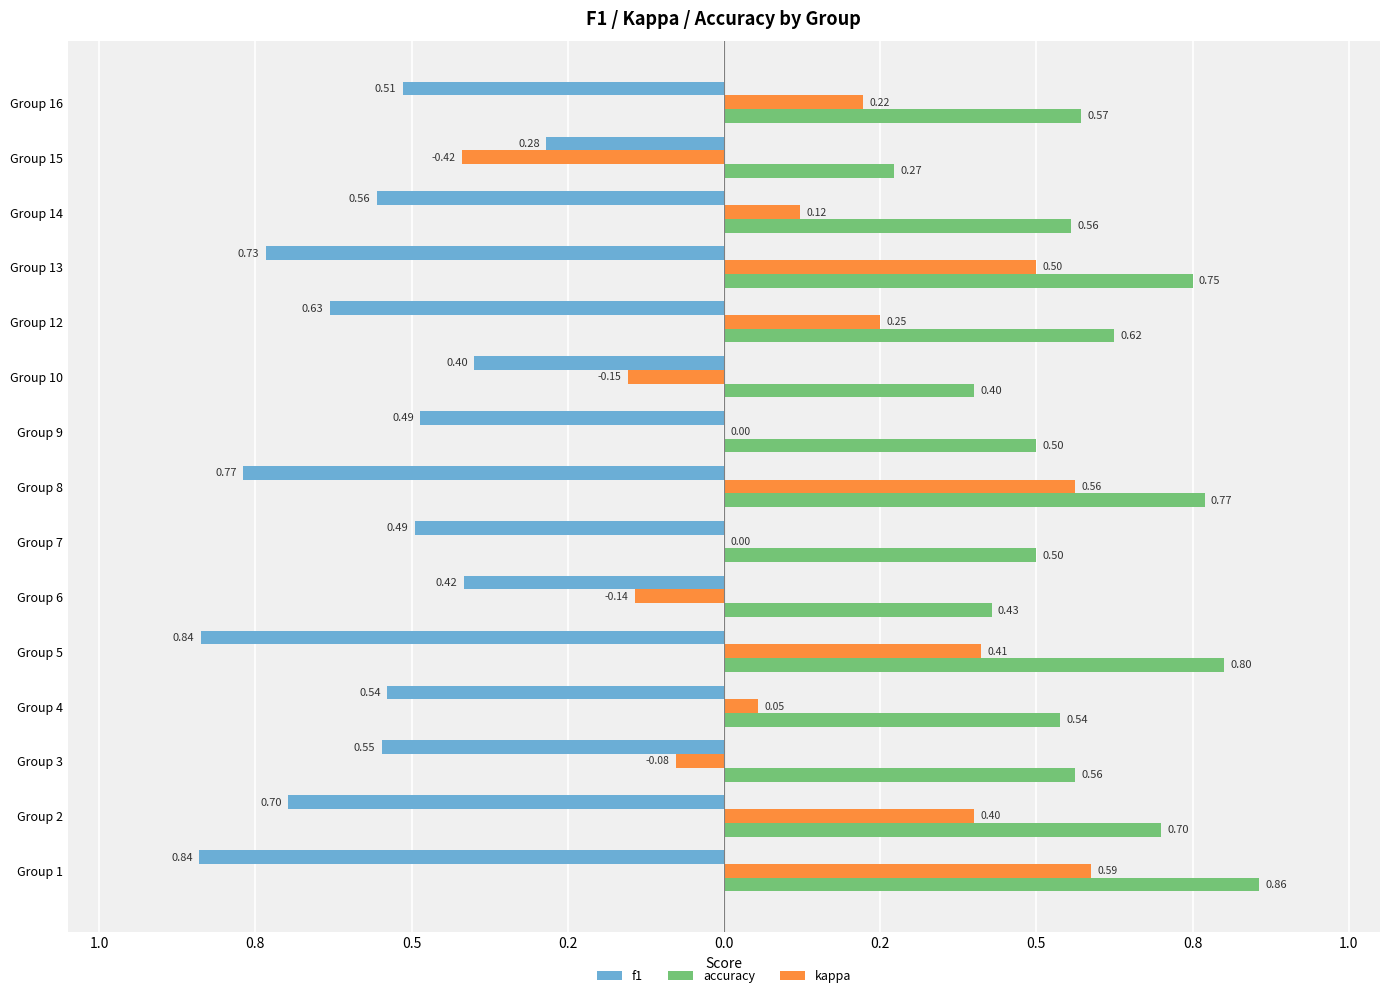

What are all the series names shown in the legend?

f1, accuracy, kappa